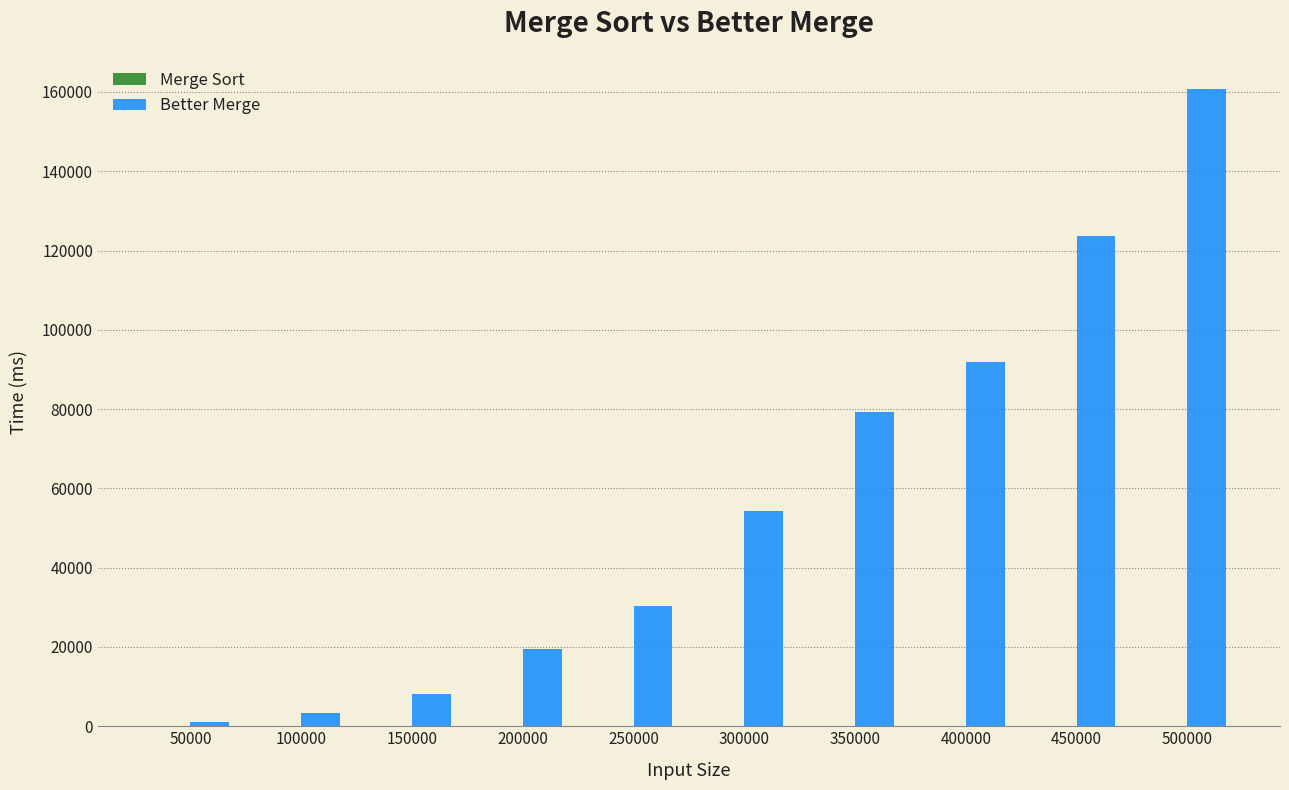

At which category is the sum across all series the highest?

500000